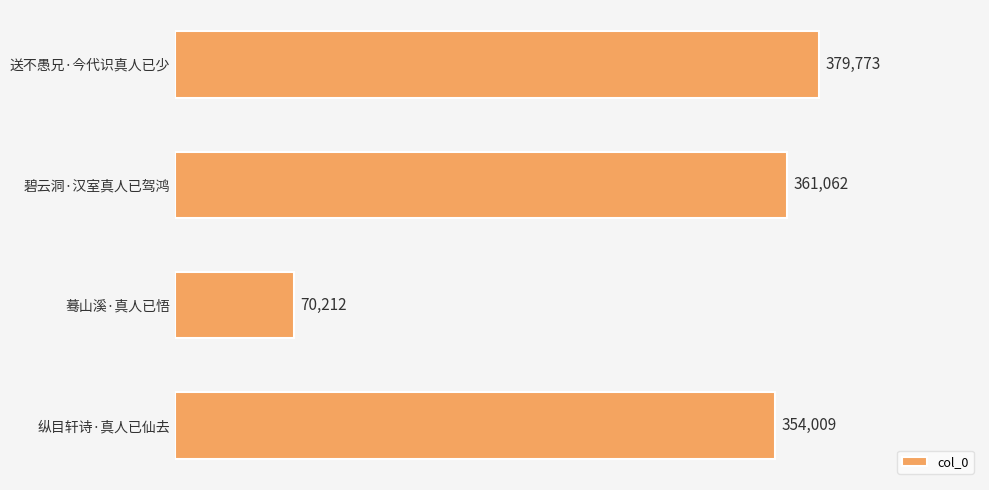

Rank the categories by value from lowest to highest.

蓦山溪·真人已悟, 纵目轩诗·真人已仙去, 碧云洞·汉室真人已驾鸿, 送不愚兄·今代识真人已少